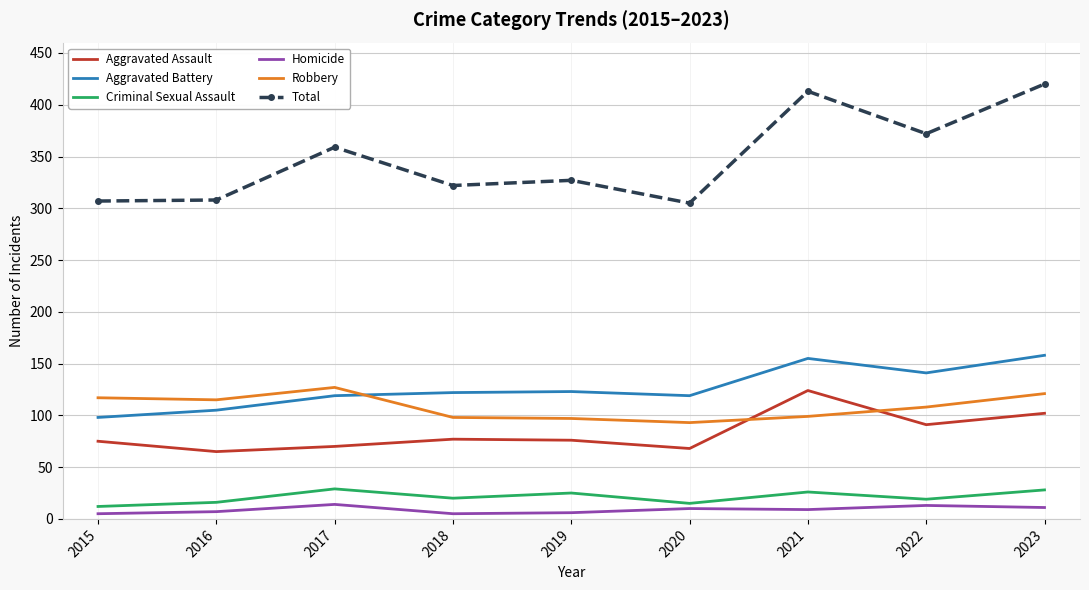

True or false: Robbery has more than 2 interior local peaks.

False